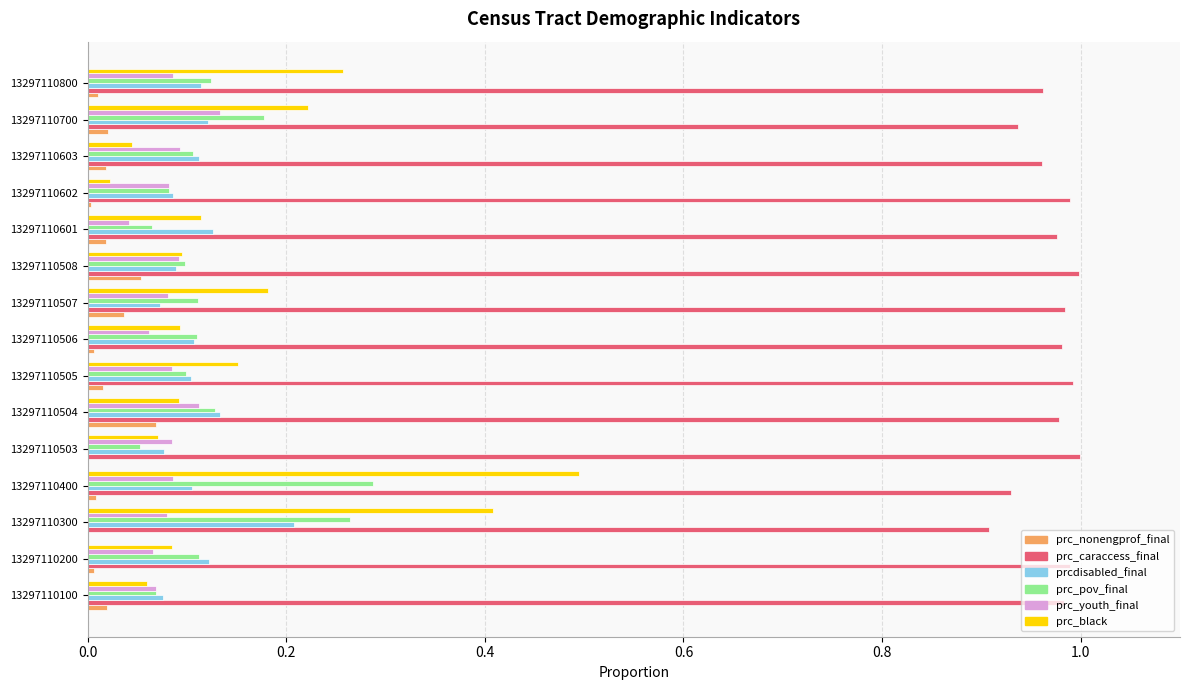

Between 13297110300 and 13297110506, which series saw the biggest shift?

prc_black